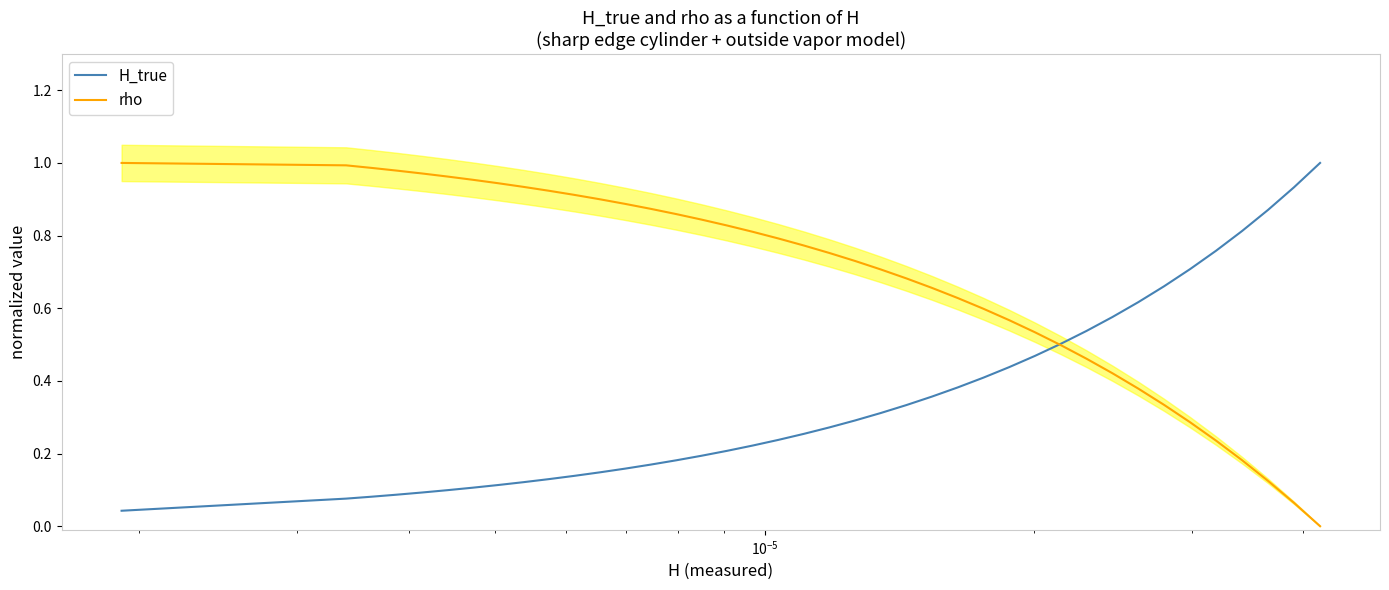

Reading left to right, transcribe all the data shown in this chart.

H_true: 0.0	0.1	0.1	0.1	0.1	0.1	0.1	0.1	0.1	0.1	0.1	0.1	0.2	0.2	0.2	0.2	0.2	0.2	0.2	0.3	0.3	0.3	0.3	0.3	0.4	0.4	0.4	0.4	0.5	0.5	0.5	0.6	0.6	0.7	0.7	0.8	0.8	0.9	0.9	1.0
rho: 1.0	1.0	1.0	1.0	1.0	1.0	1.0	0.9	0.9	0.9	0.9	0.9	0.9	0.9	0.9	0.8	0.8	0.8	0.8	0.8	0.8	0.7	0.7	0.7	0.7	0.6	0.6	0.6	0.5	0.5	0.5	0.4	0.4	0.3	0.3	0.2	0.2	0.1	0.1	0.0